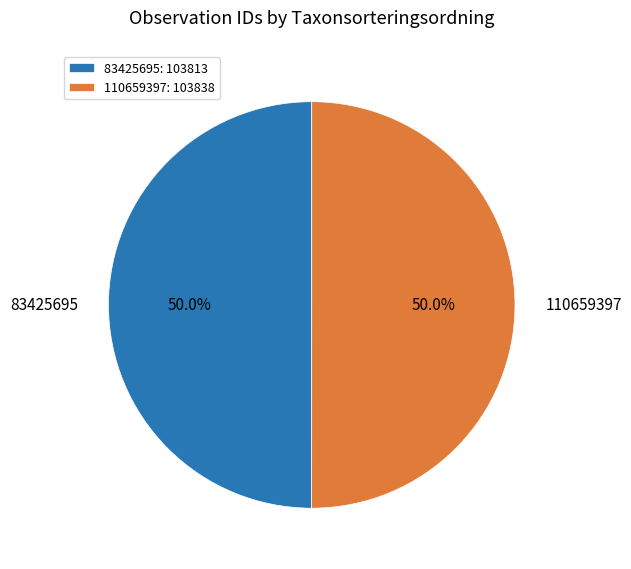

What percentage is NOT represented by 83425695?

50.0%